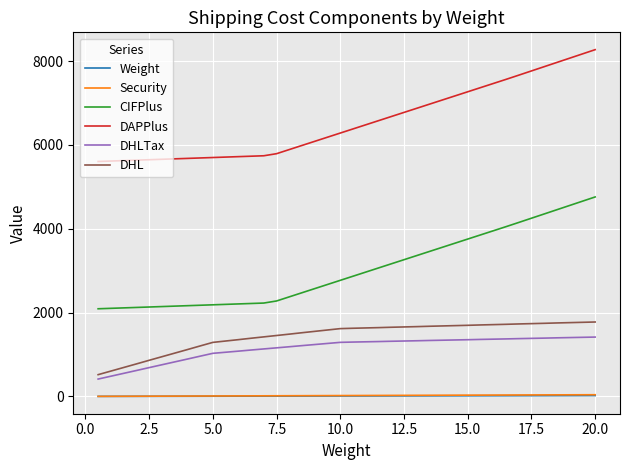

True or false: DHLTax and DAPPlus cross at least once.

False